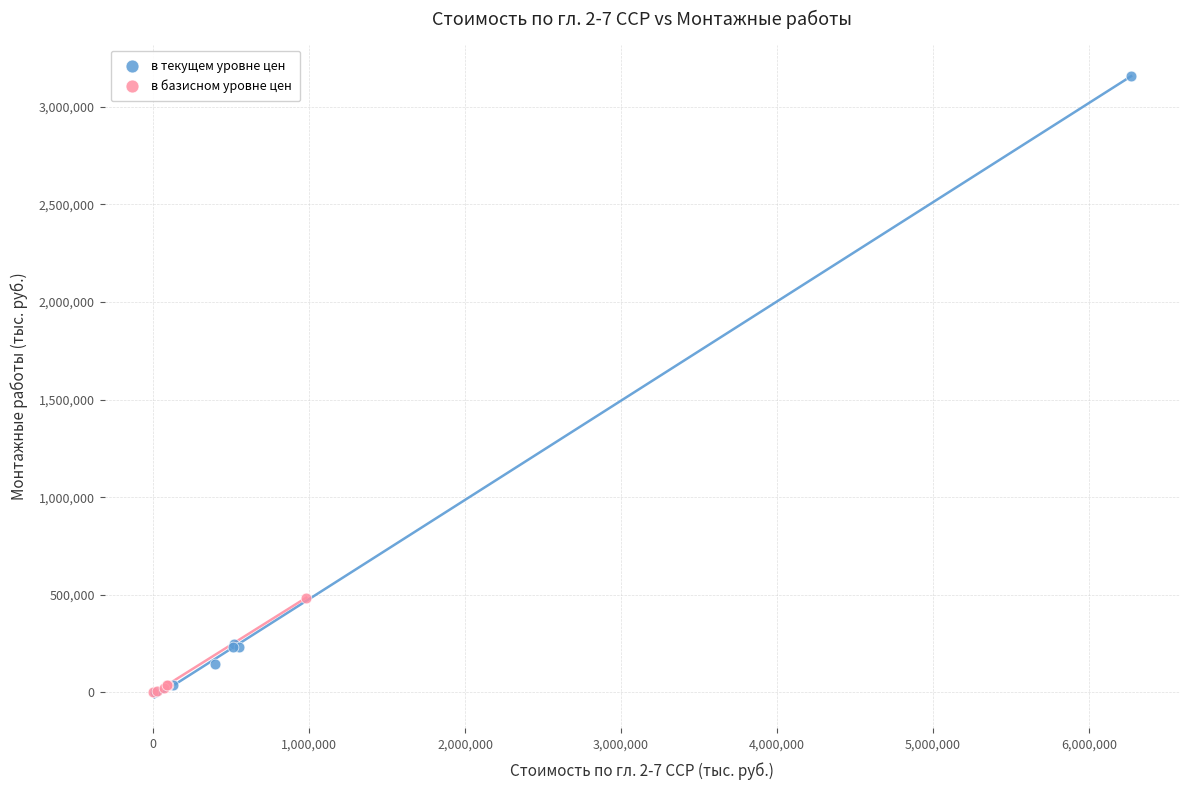

Which series reaches the maximum Y coordinate?

в текущем уровне цен